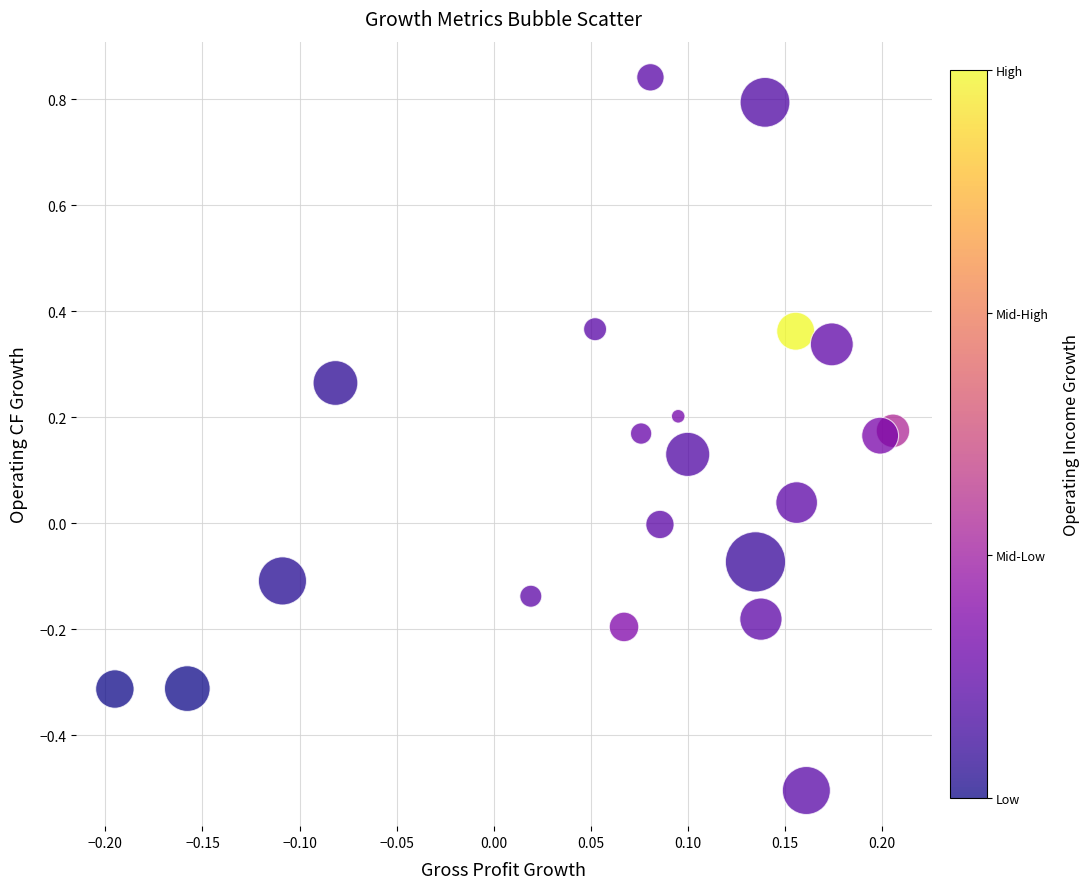

What is the range of Y values (max minus min)?

1.3